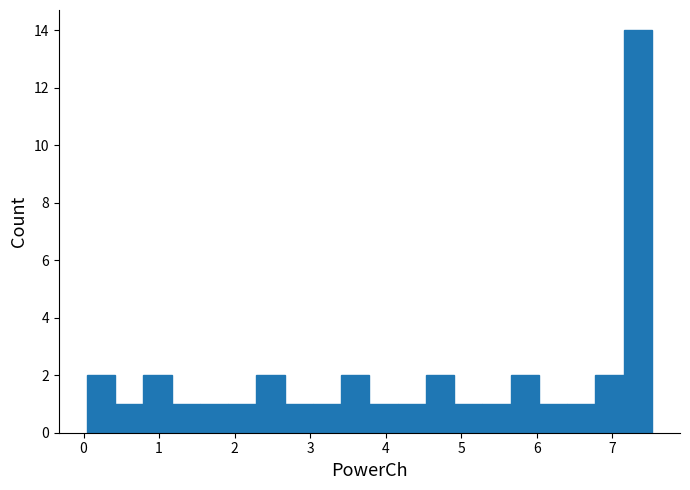

Read against the x-axis, roughly where is the centre of the tallest bar?

7.3